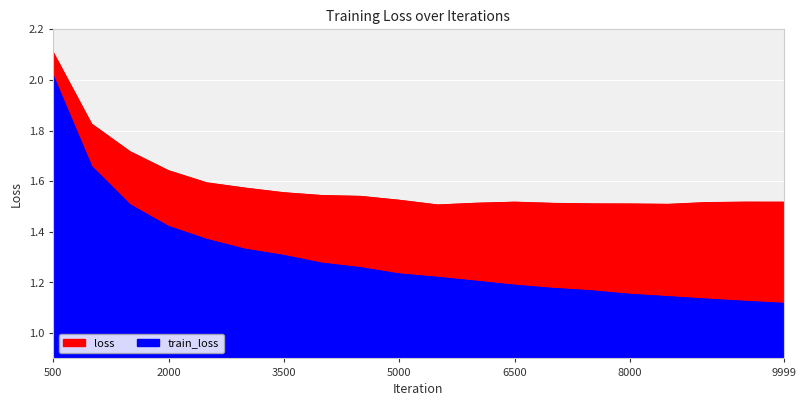

Which series has the largest range (max minus min)?

train_loss